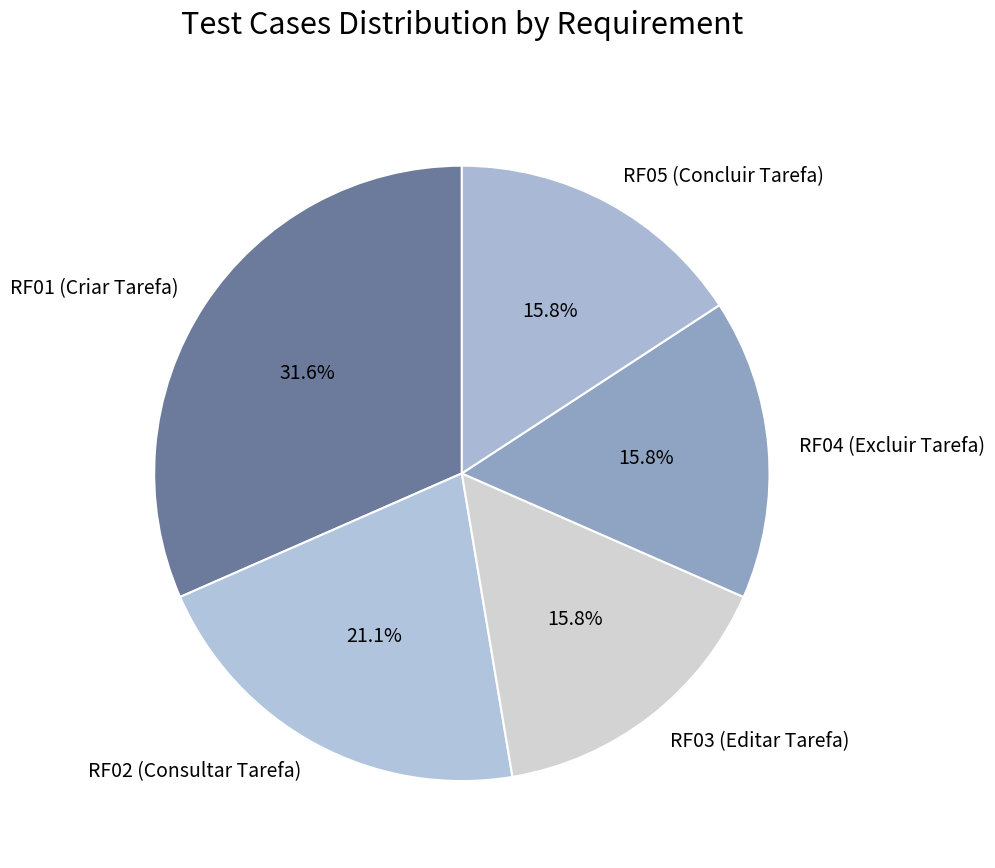

Combined, do RF03 (Editar Tarefa) and RF05 (Concluir Tarefa) account for over 50%?

No